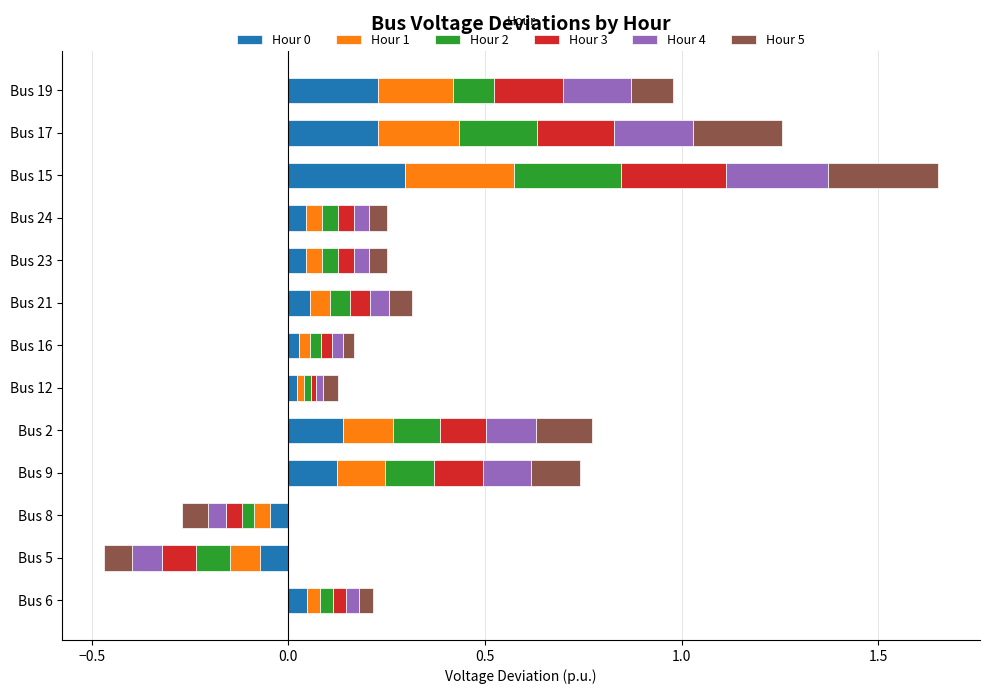

How many positive values does the Hour 0 series have?

11